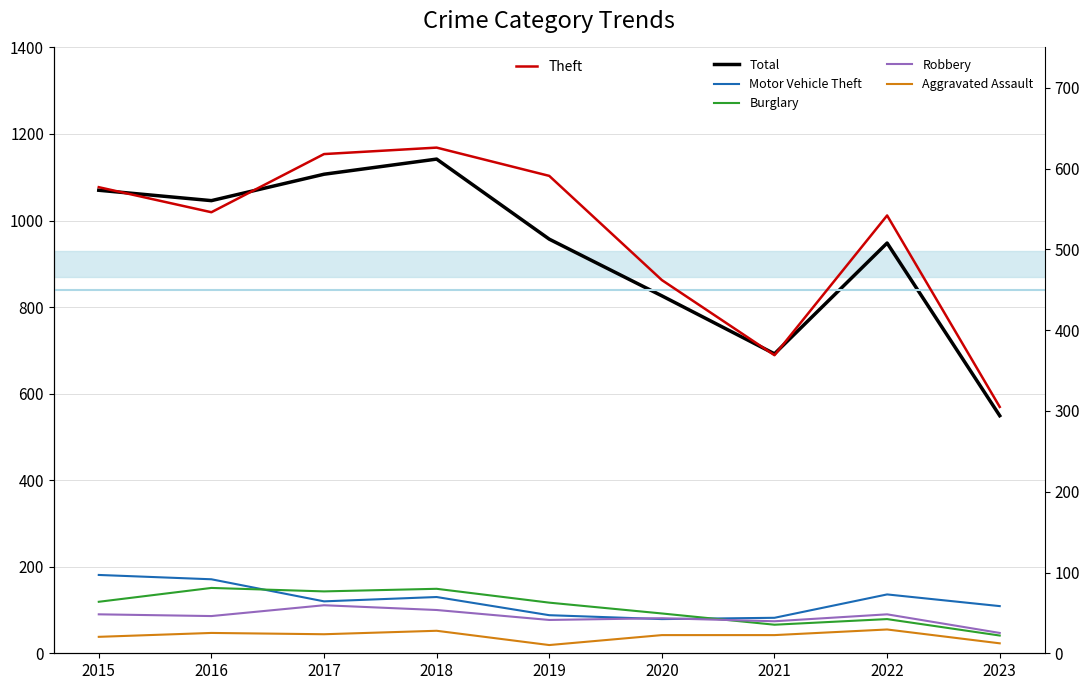

What is the difference between the maximum and second lowest values in the Total series?

450